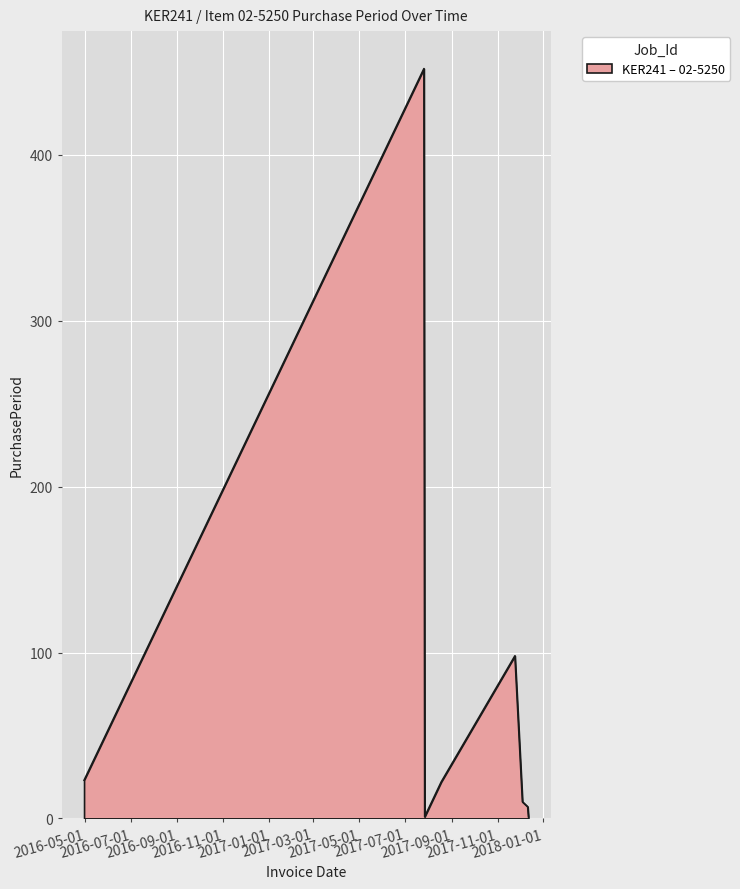

True or false: there are more than 1 points higher than both neighbors.

True